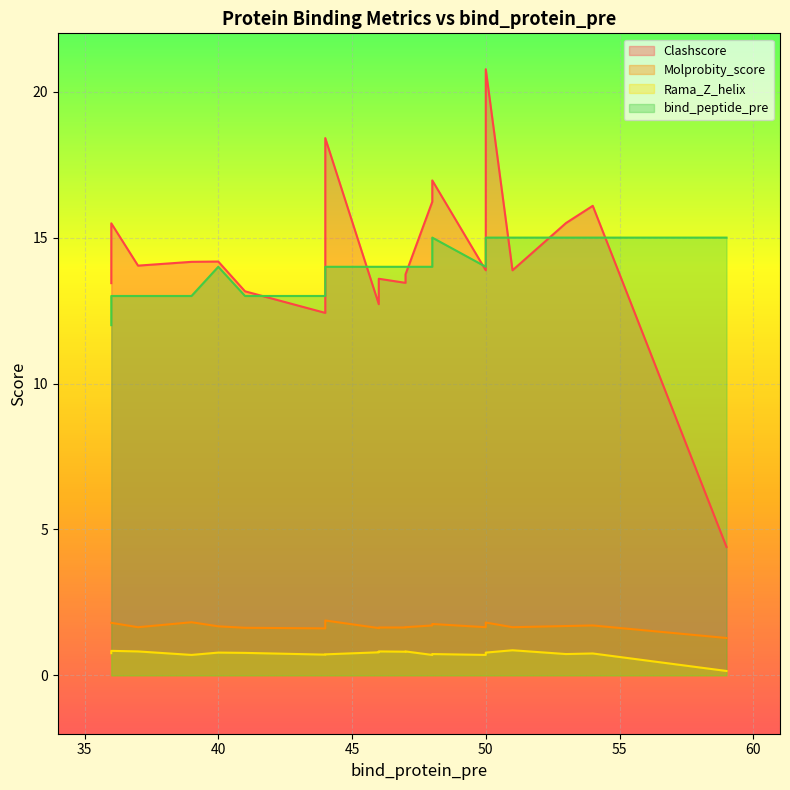

True or false: Clashscore has a value of 3.5 at 40.

False